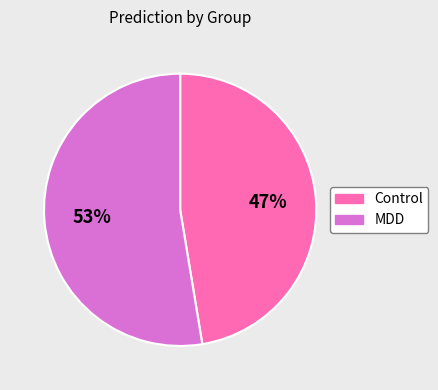

What is the largest slice in the pie chart?

MDD